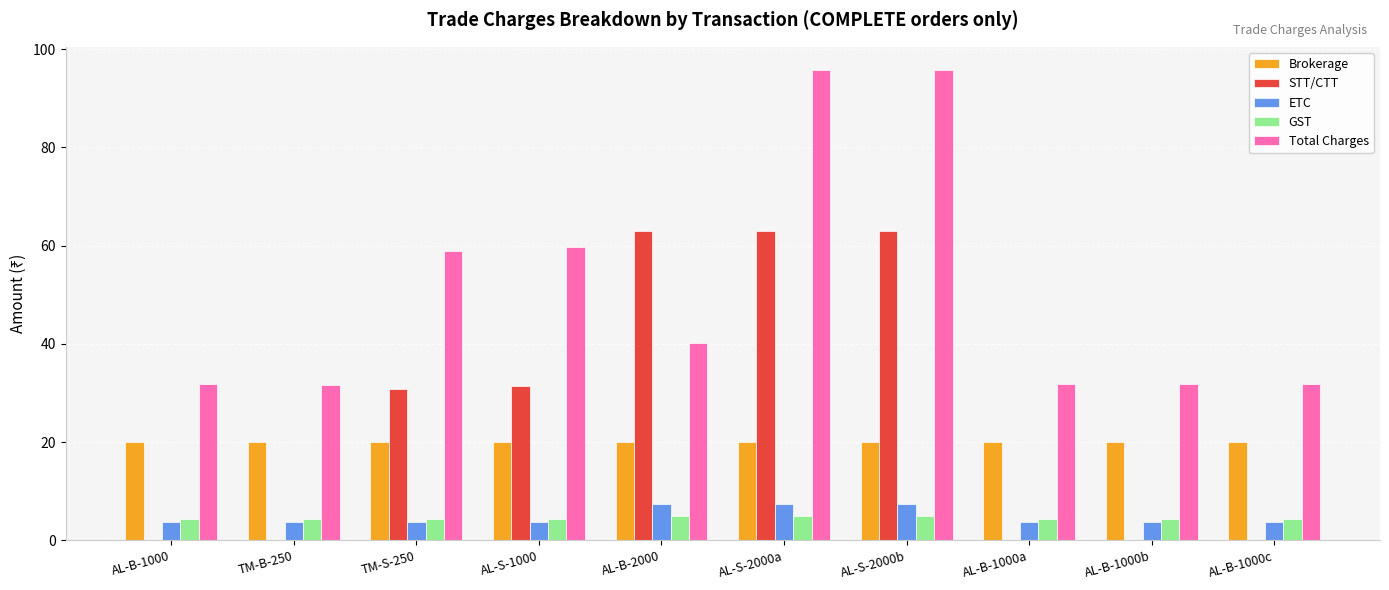

What is the total value across all series at AL-S-2000a?

191.2